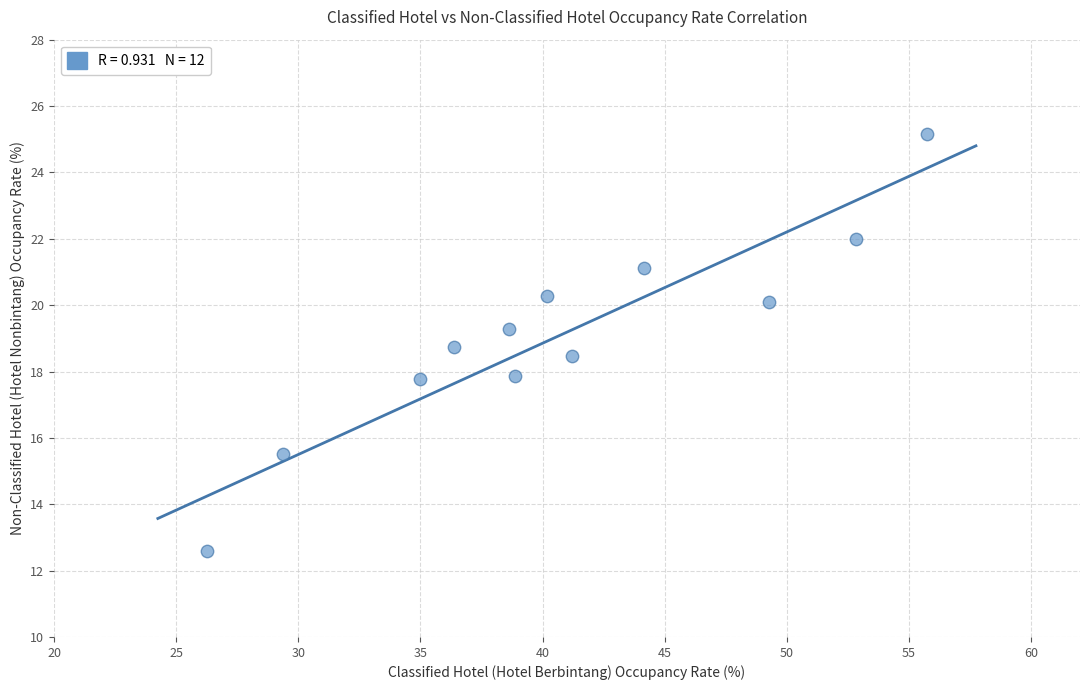

What is the average X value?

40.7